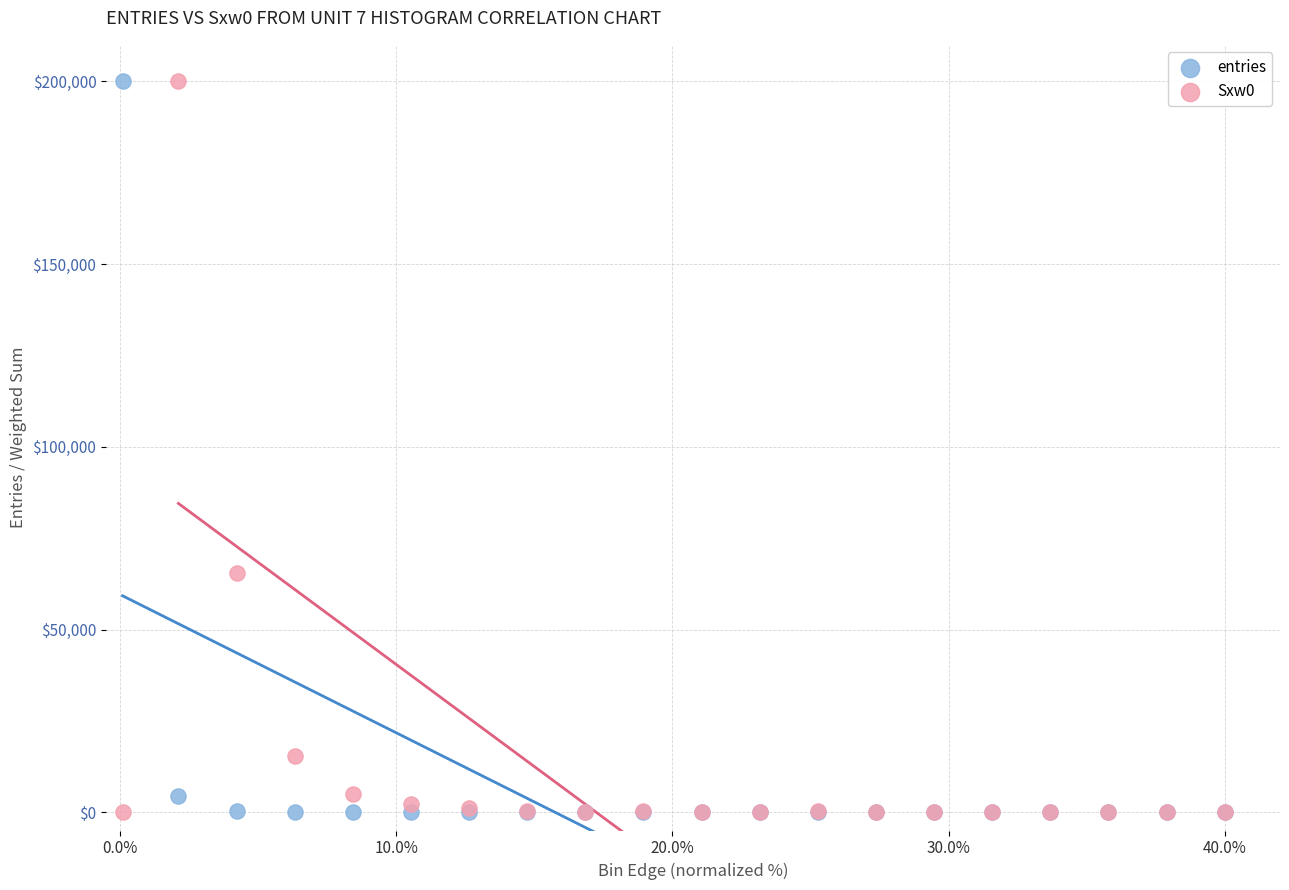

In the entries series, what Y value is closest to 100000?

4541.7